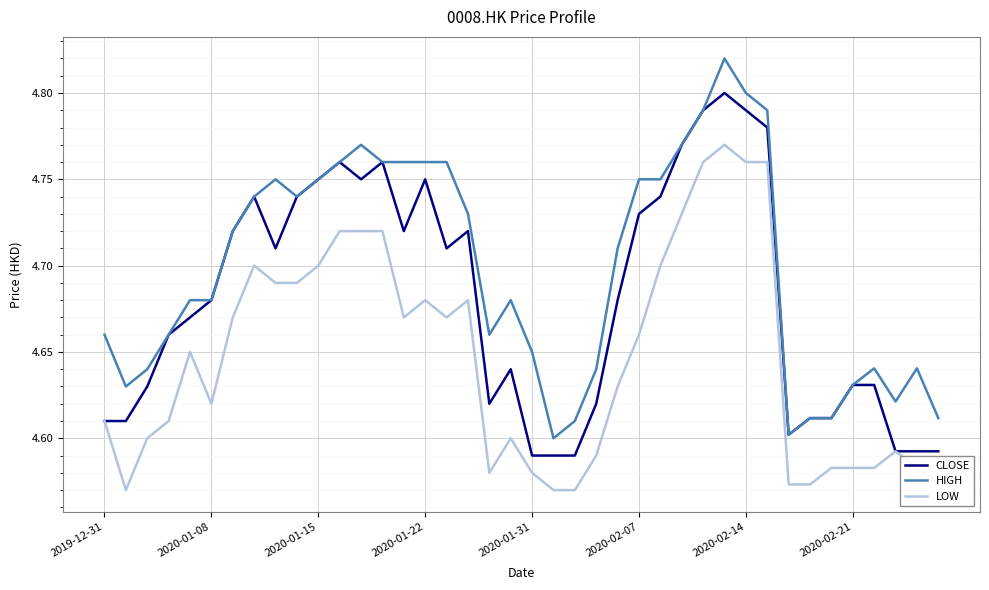

Rank the series by their maximum value, from lowest to highest.

LOW, CLOSE, HIGH